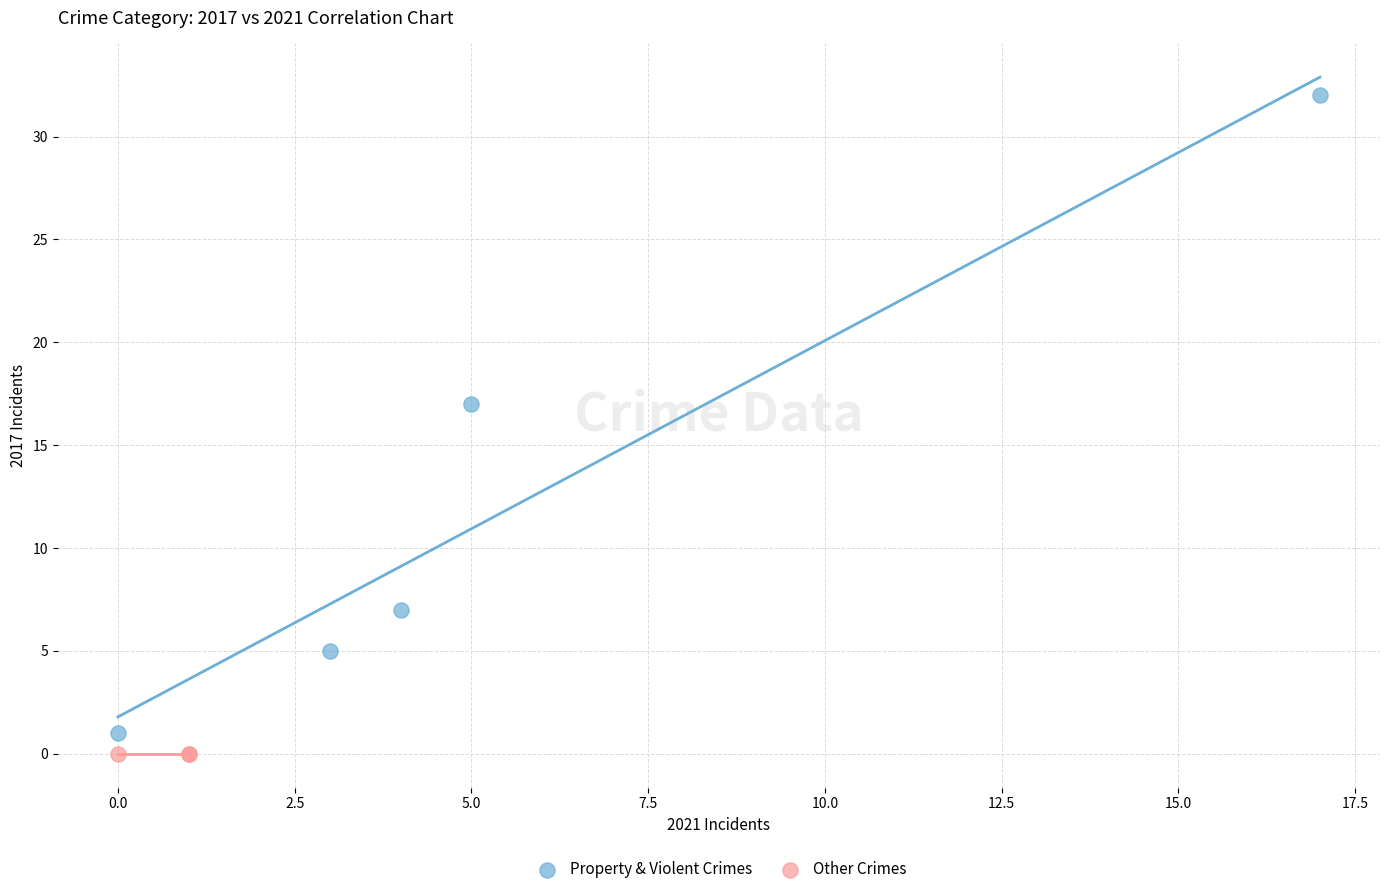

Which series contains the highest Y value?

Property & Violent Crimes